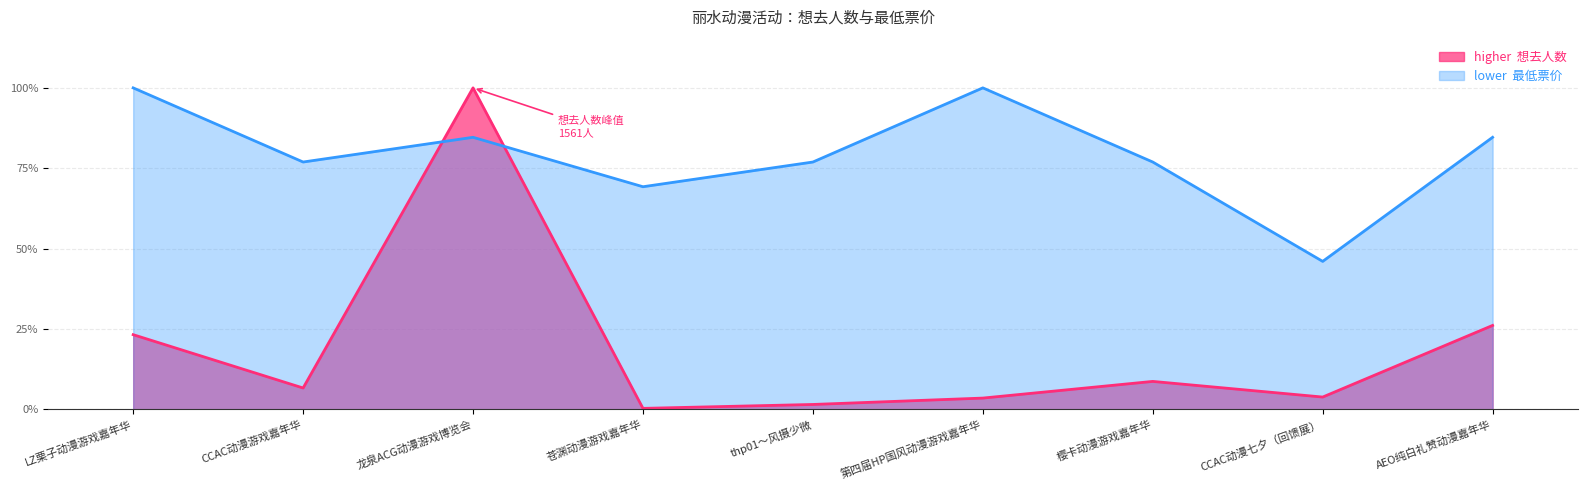

After their last crossing, which series has the higher values: 想去人数 or 最低票价?

最低票价